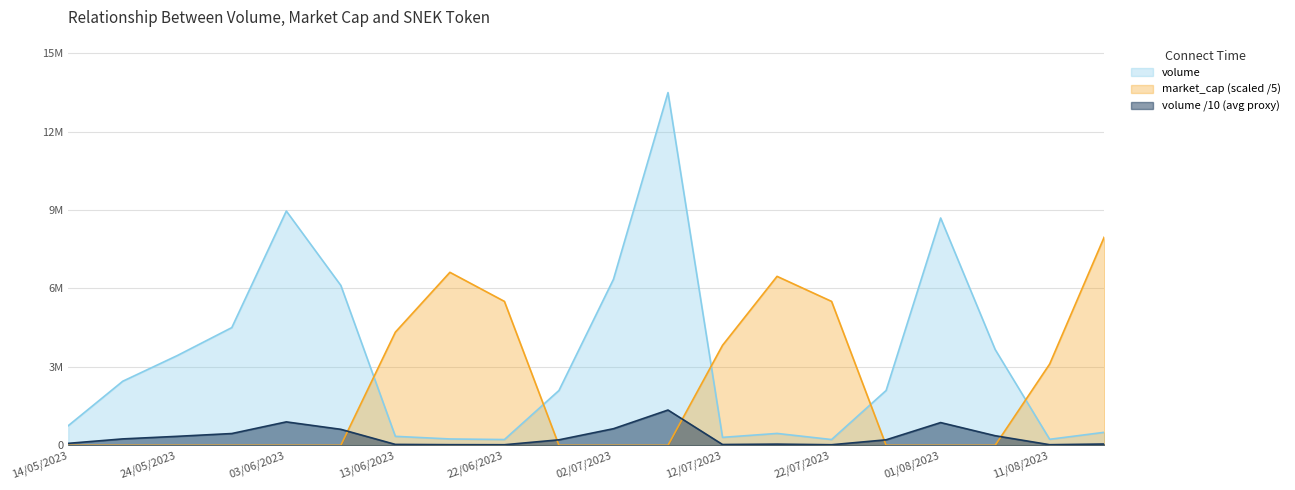

Rank the series by their maximum value, from lowest to highest.

volume /10 (avg proxy), market_cap (scaled /5), volume